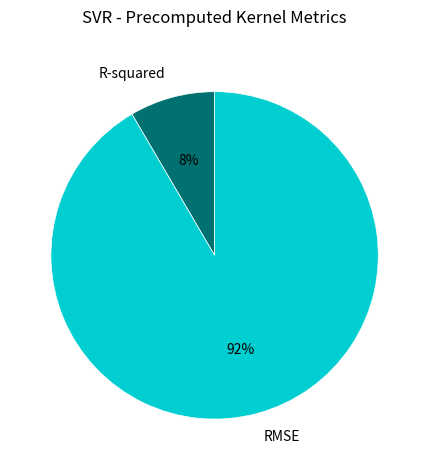

How many segments does this pie chart have?

2